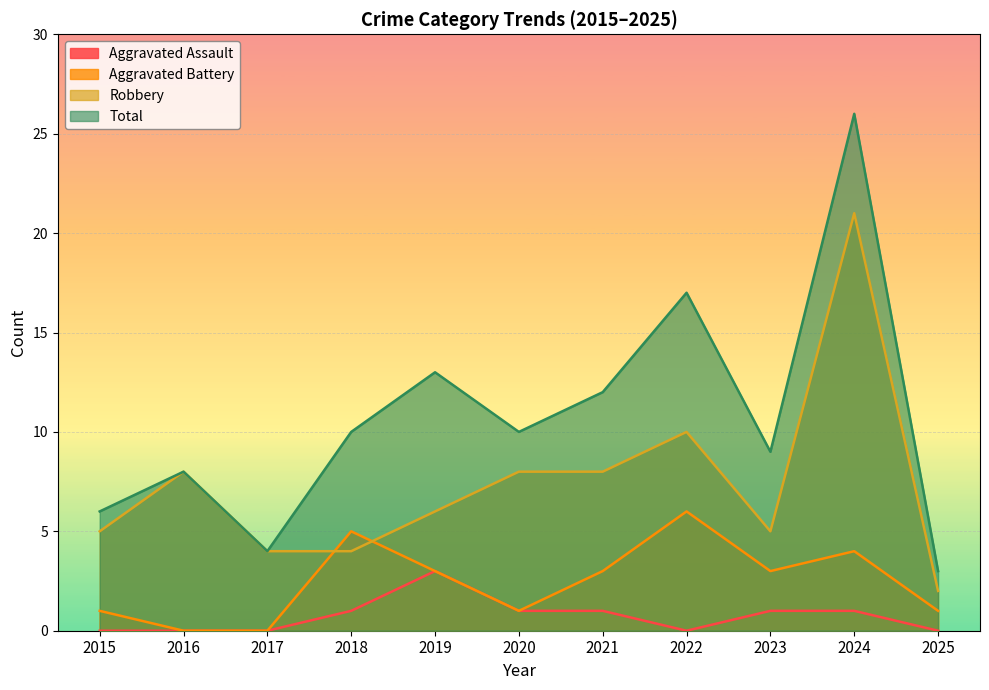

How many lines are shown in the chart?

4